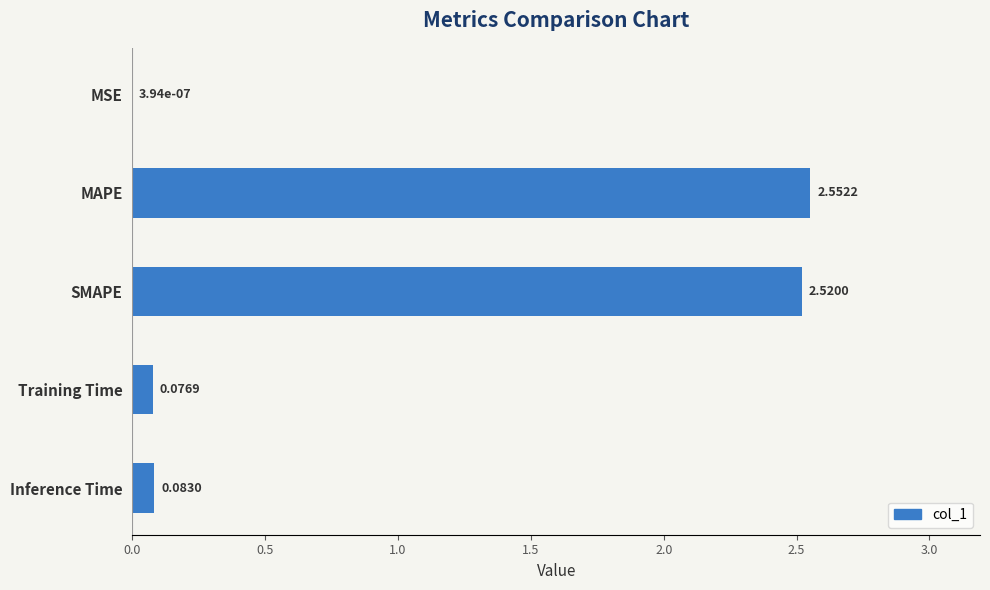

Where is the data nearest to the value 1?

Inference Time